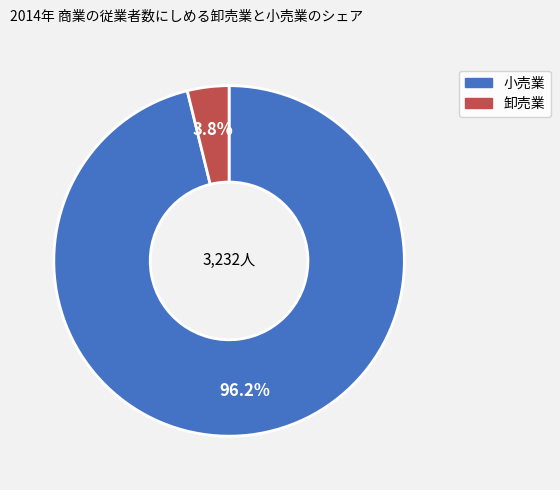

Is there a majority slice in this chart?

Yes